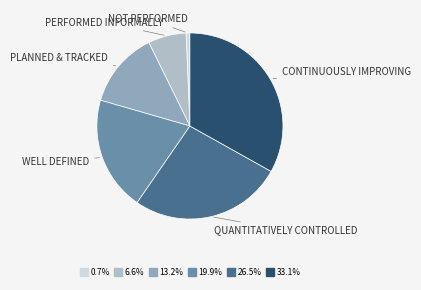

Does any single category account for the majority?

No